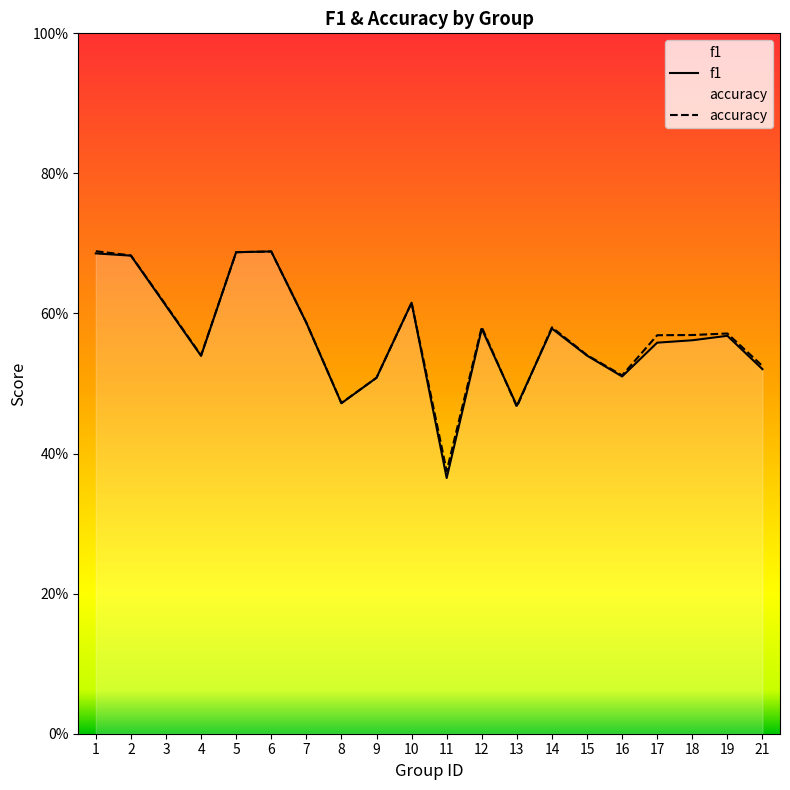

Reading left to right, list all the values displayed in this chart.

f1: 1=0.7	2=0.7	3=0.6	4=0.5	5=0.7	6=0.7	7=0.6	8=0.5	9=0.5	10=0.6	11=0.4	12=0.6	13=0.5	14=0.6	15=0.5	16=0.5	17=0.6	18=0.6	19=0.6	21=0.5
accuracy: 1=0.7	2=0.7	3=0.6	4=0.5	5=0.7	6=0.7	7=0.6	8=0.5	9=0.5	10=0.6	11=0.4	12=0.6	13=0.5	14=0.6	15=0.5	16=0.5	17=0.6	18=0.6	19=0.6	21=0.5